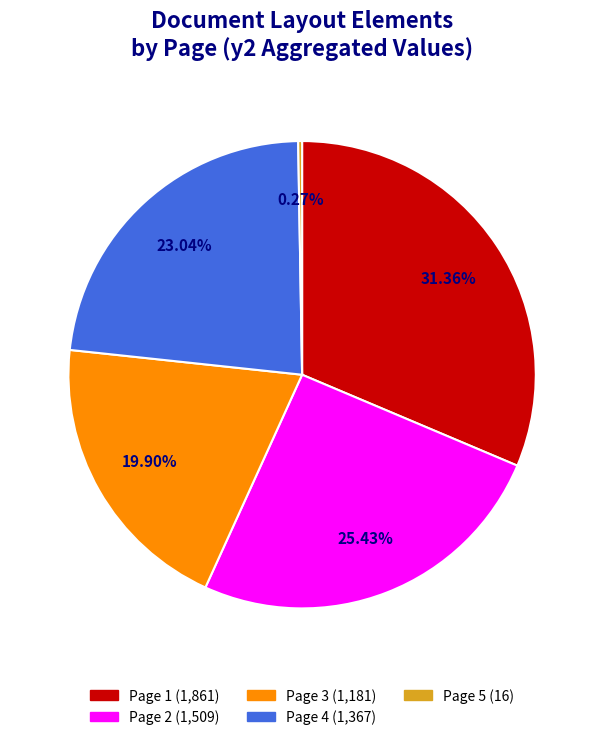

Does any single category account for the majority?

No